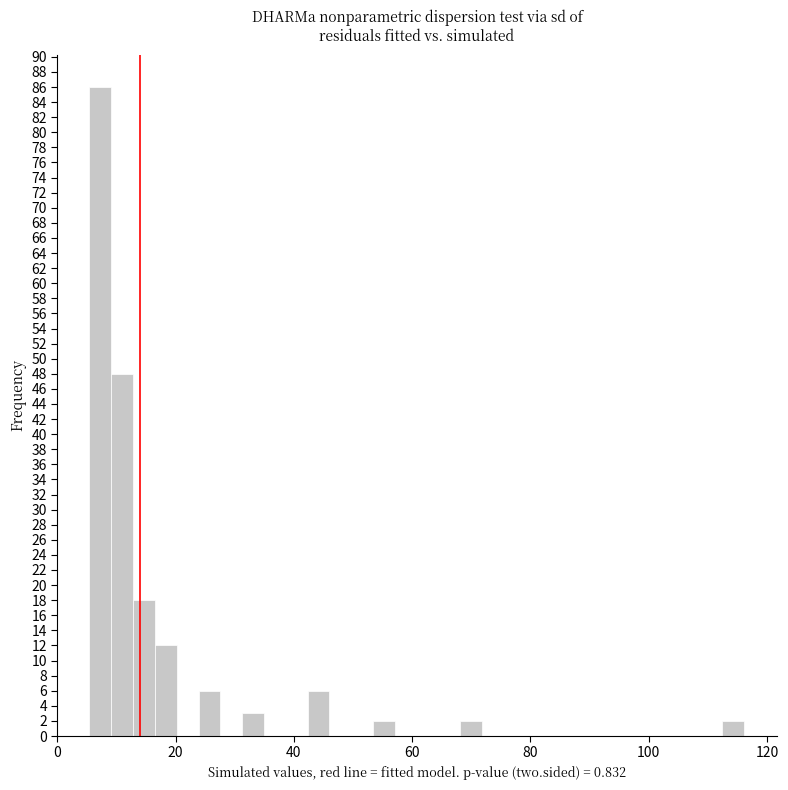

Read against the x-axis, roughly where is the centre of the tallest bar?

8